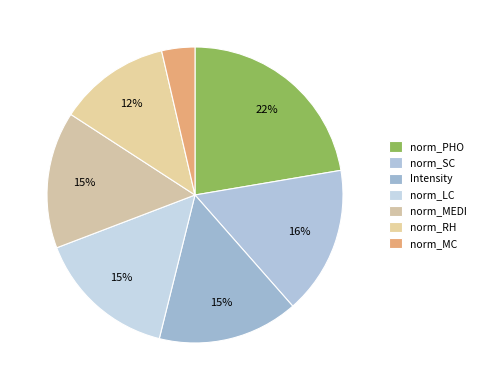

What percentage is the norm_RH slice, to the nearest percent?

12%